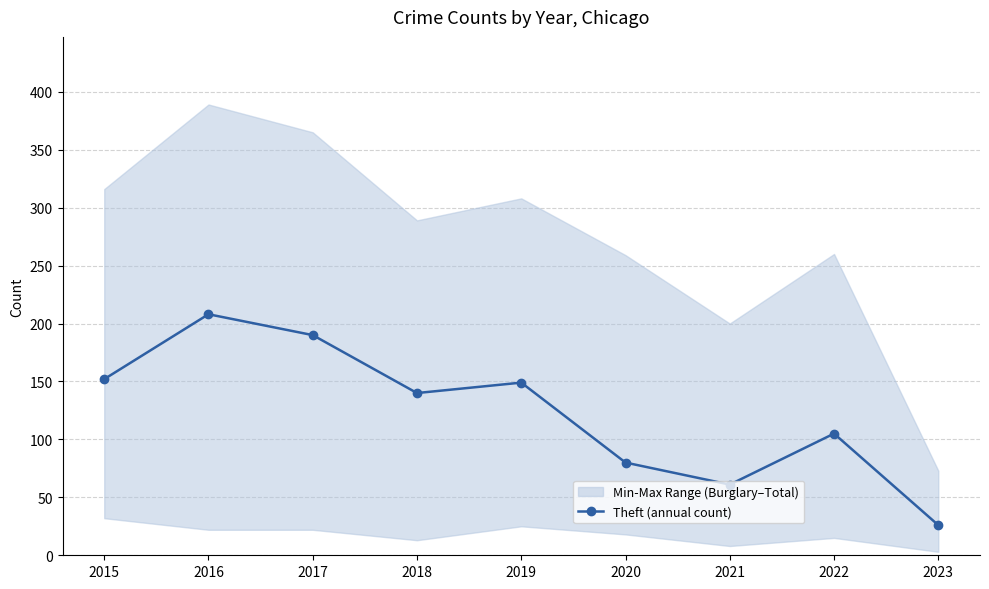

What is the greatest value displayed?

208